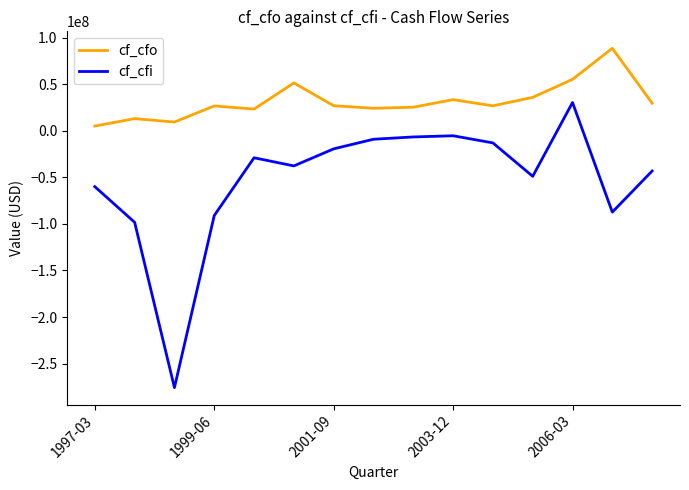

True or false: cf_cfi and cf_cfo cross at least once.

False